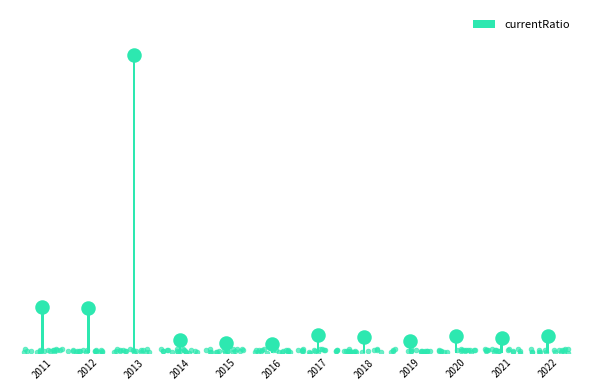

What is the ratio of the value at 2022 to the value at 2013?

0.1